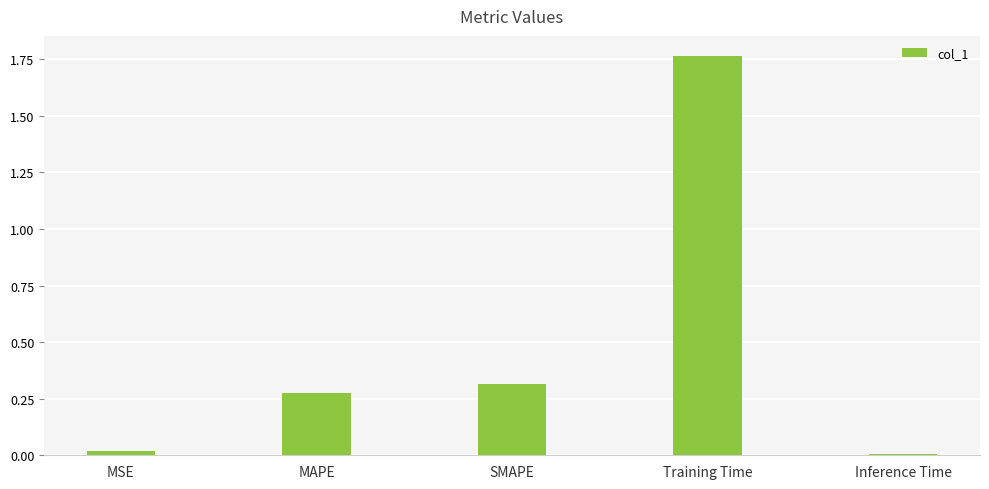

What is the sum of the values at SMAPE and MAPE?

0.6